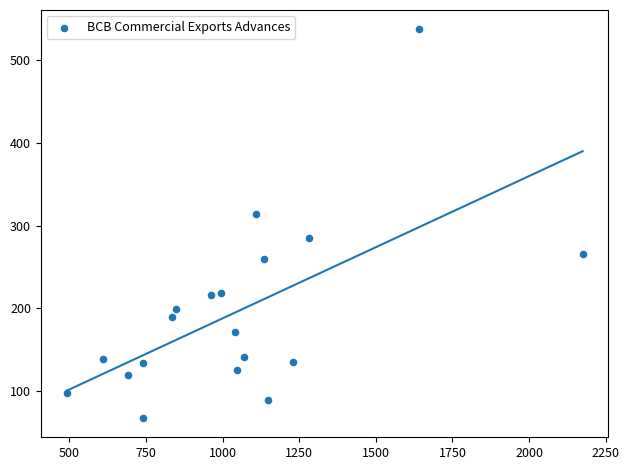

What is the range of X values (max minus min)?

1683.8